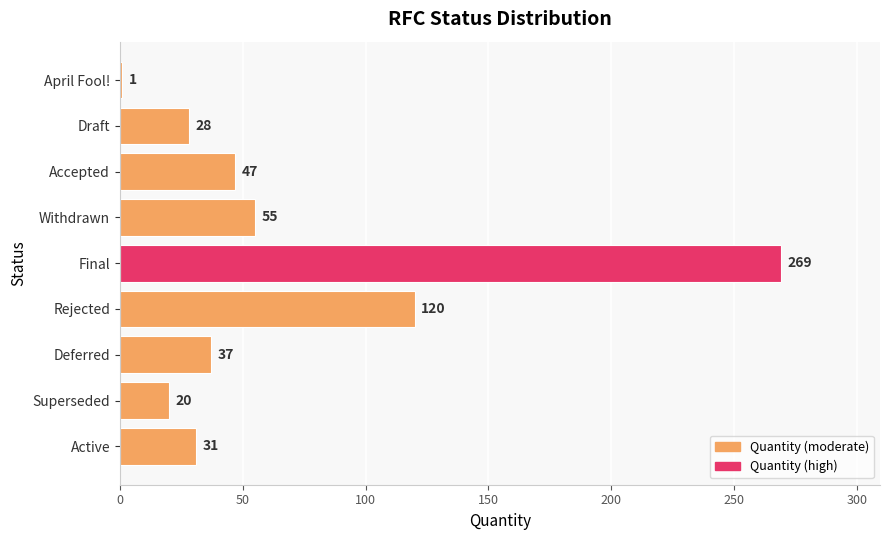

How many data points does each series have?

9